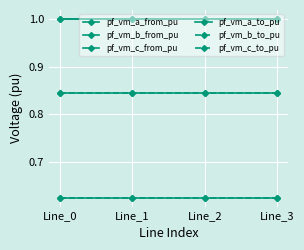

How many lines are shown in the chart?

6